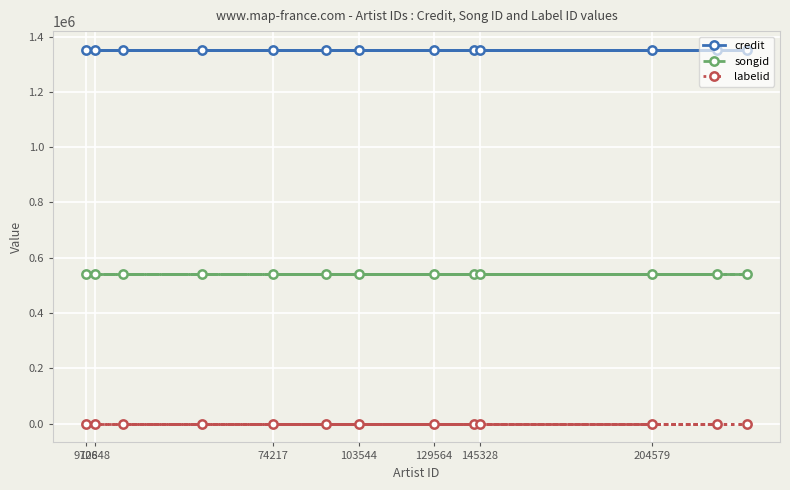

At which category is the sum across all series the highest?

9708